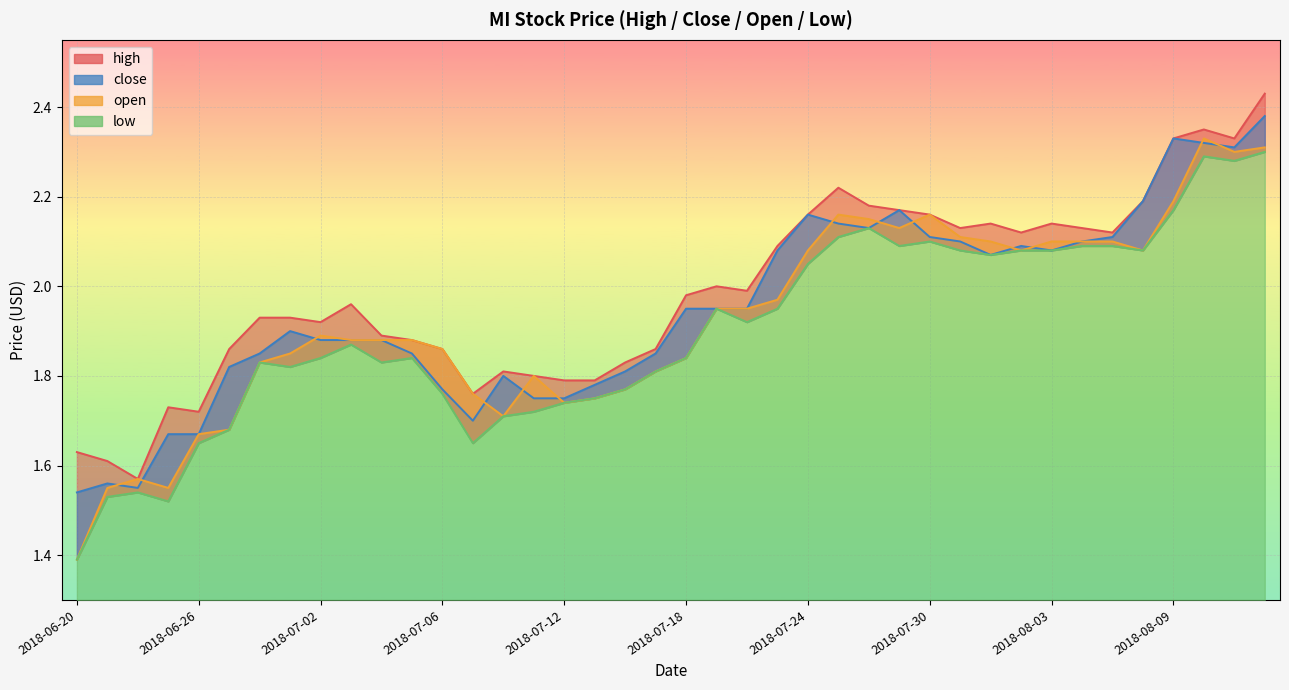

Reading left to right, what are all the values shown in this chart?

high: 2018-06-20=1.6	2018-06-21=1.6	2018-06-22=1.6	2018-06-25=1.7	2018-06-26=1.7	2018-06-27=1.9	2018-06-28=1.9	2018-06-29=1.9	2018-07-02=1.9	2018-07-03=2.0	2018-07-04=1.9	2018-07-05=1.9	2018-07-06=1.9	2018-07-09=1.8	2018-07-10=1.8	2018-07-11=1.8	2018-07-12=1.8	2018-07-13=1.8	2018-07-16=1.8	2018-07-17=1.9	2018-07-18=2.0	2018-07-19=2.0	2018-07-20=2.0	2018-07-23=2.1	2018-07-24=2.2	2018-07-25=2.2	2018-07-26=2.2	2018-07-27=2.2	2018-07-30=2.2	2018-07-31=2.1	2018-08-01=2.1	2018-08-02=2.1	2018-08-03=2.1	2018-08-06=2.1	2018-08-07=2.1	2018-08-08=2.2	2018-08-09=2.3	2018-08-10=2.4	2018-08-13=2.3	2018-08-14=2.4
close: 2018-06-20=1.5	2018-06-21=1.6	2018-06-22=1.6	2018-06-25=1.7	2018-06-26=1.7	2018-06-27=1.8	2018-06-28=1.9	2018-06-29=1.9	2018-07-02=1.9	2018-07-03=1.9	2018-07-04=1.9	2018-07-05=1.9	2018-07-06=1.8	2018-07-09=1.7	2018-07-10=1.8	2018-07-11=1.8	2018-07-12=1.8	2018-07-13=1.8	2018-07-16=1.8	2018-07-17=1.9	2018-07-18=1.9	2018-07-19=1.9	2018-07-20=1.9	2018-07-23=2.1	2018-07-24=2.2	2018-07-25=2.1	2018-07-26=2.1	2018-07-27=2.2	2018-07-30=2.1	2018-07-31=2.1	2018-08-01=2.1	2018-08-02=2.1	2018-08-03=2.1	2018-08-06=2.1	2018-08-07=2.1	2018-08-08=2.2	2018-08-09=2.3	2018-08-10=2.3	2018-08-13=2.3	2018-08-14=2.4
open: 2018-06-20=1.4	2018-06-21=1.6	2018-06-22=1.6	2018-06-25=1.6	2018-06-26=1.7	2018-06-27=1.7	2018-06-28=1.8	2018-06-29=1.9	2018-07-02=1.9	2018-07-03=1.9	2018-07-04=1.9	2018-07-05=1.9	2018-07-06=1.9	2018-07-09=1.8	2018-07-10=1.7	2018-07-11=1.8	2018-07-12=1.7	2018-07-13=1.8	2018-07-16=1.8	2018-07-17=1.8	2018-07-18=1.8	2018-07-19=1.9	2018-07-20=1.9	2018-07-23=2.0	2018-07-24=2.1	2018-07-25=2.2	2018-07-26=2.1	2018-07-27=2.1	2018-07-30=2.2	2018-07-31=2.1	2018-08-01=2.1	2018-08-02=2.1	2018-08-03=2.1	2018-08-06=2.1	2018-08-07=2.1	2018-08-08=2.1	2018-08-09=2.2	2018-08-10=2.3	2018-08-13=2.3	2018-08-14=2.3
low: 2018-06-20=1.4	2018-06-21=1.5	2018-06-22=1.5	2018-06-25=1.5	2018-06-26=1.6	2018-06-27=1.7	2018-06-28=1.8	2018-06-29=1.8	2018-07-02=1.8	2018-07-03=1.9	2018-07-04=1.8	2018-07-05=1.8	2018-07-06=1.8	2018-07-09=1.6	2018-07-10=1.7	2018-07-11=1.7	2018-07-12=1.7	2018-07-13=1.8	2018-07-16=1.8	2018-07-17=1.8	2018-07-18=1.8	2018-07-19=1.9	2018-07-20=1.9	2018-07-23=1.9	2018-07-24=2.0	2018-07-25=2.1	2018-07-26=2.1	2018-07-27=2.1	2018-07-30=2.1	2018-07-31=2.1	2018-08-01=2.1	2018-08-02=2.1	2018-08-03=2.1	2018-08-06=2.1	2018-08-07=2.1	2018-08-08=2.1	2018-08-09=2.2	2018-08-10=2.3	2018-08-13=2.3	2018-08-14=2.3